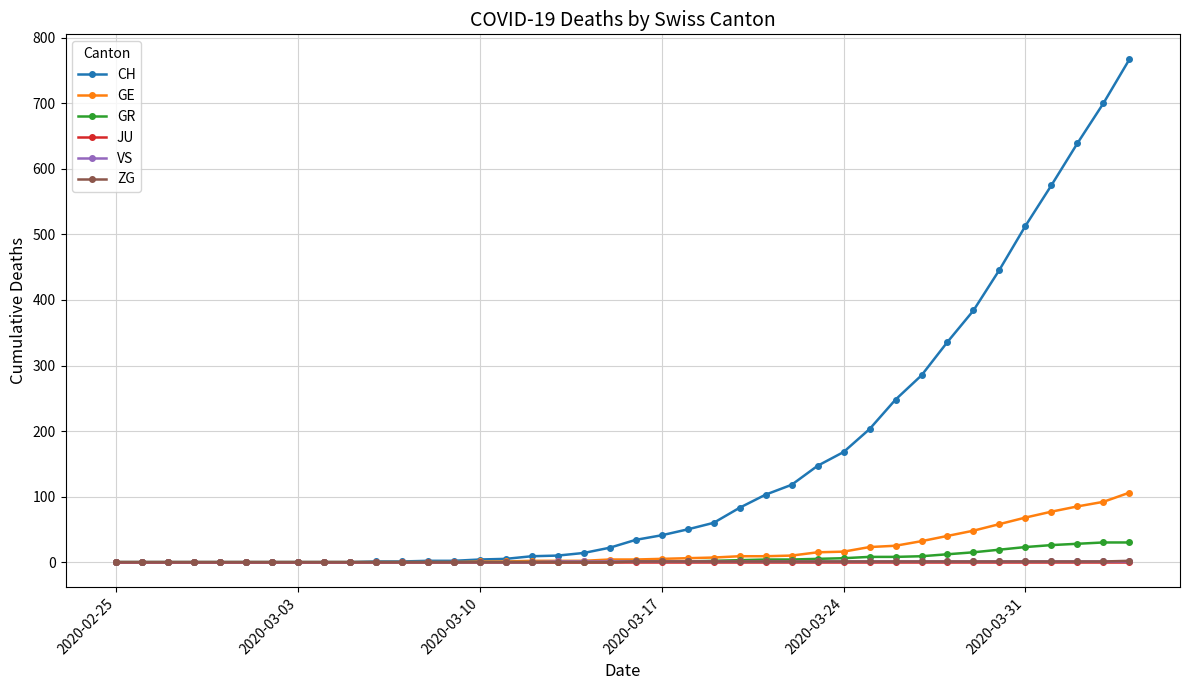

Is this an area chart (filled region under the line)?

No